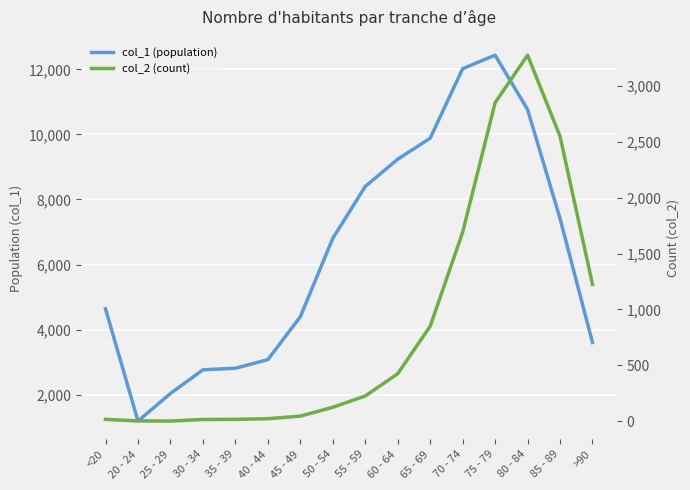

What position from the left is 85 - 89?

15